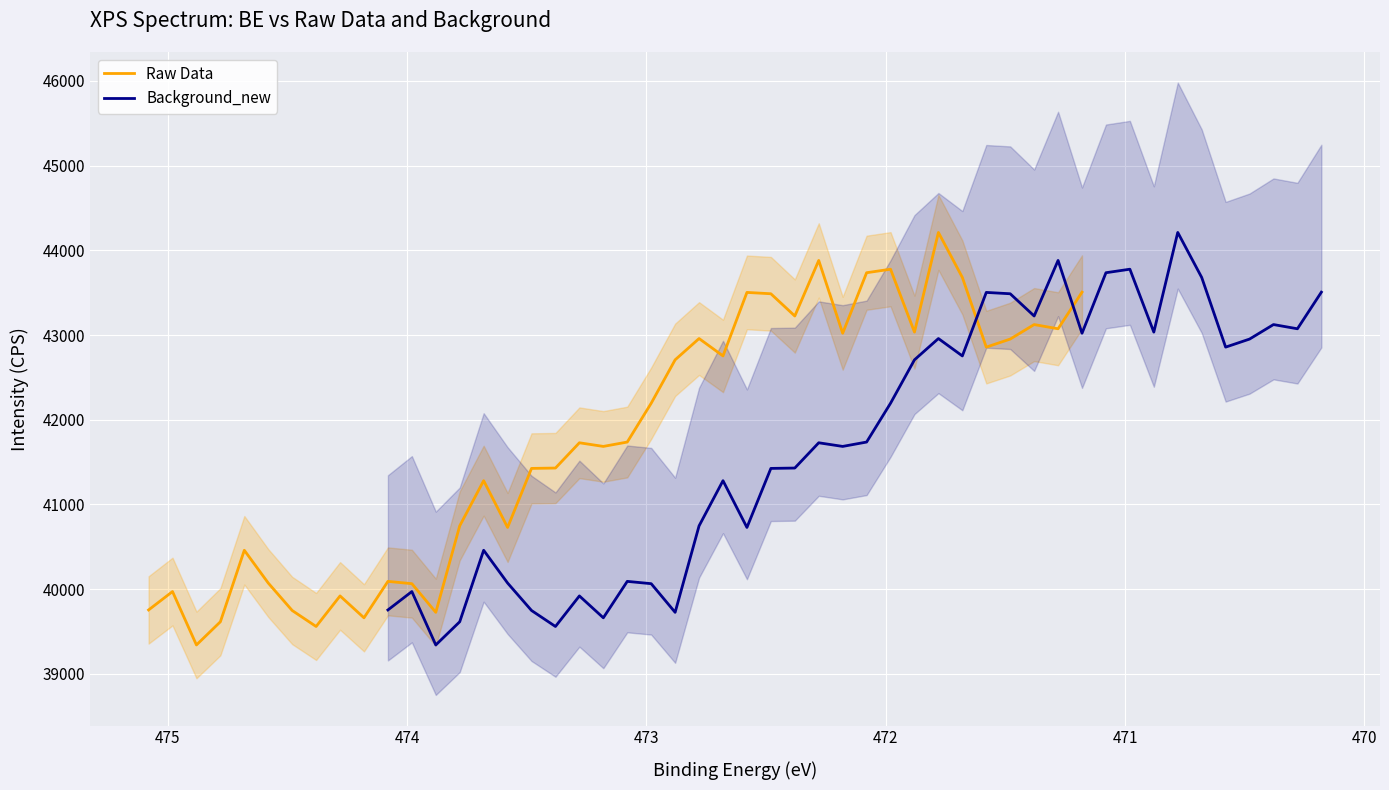

True or false: Raw Data has more than 0 points higher than both neighbors.

True